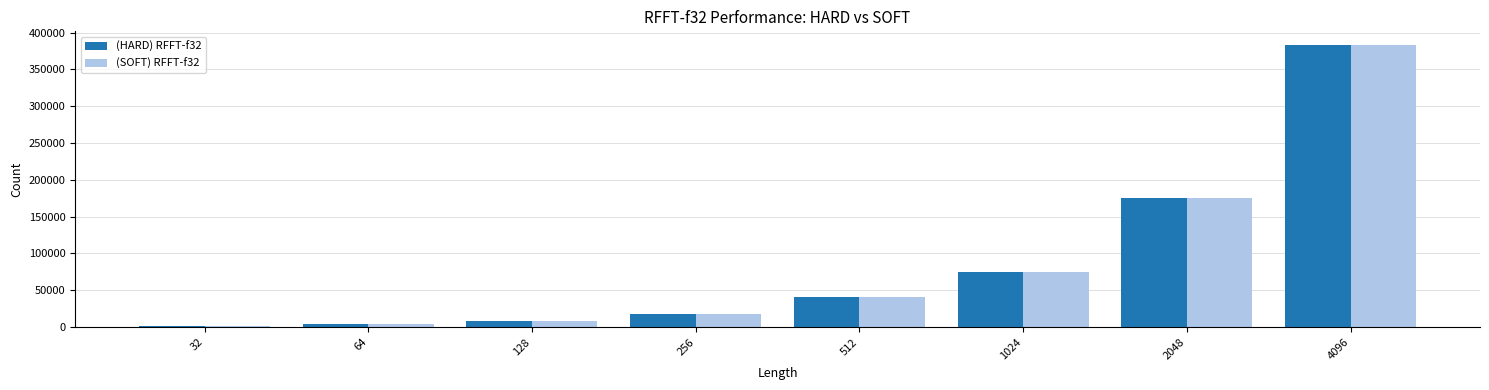

Which series has the widest spread of values?

(HARD) RFFT-f32